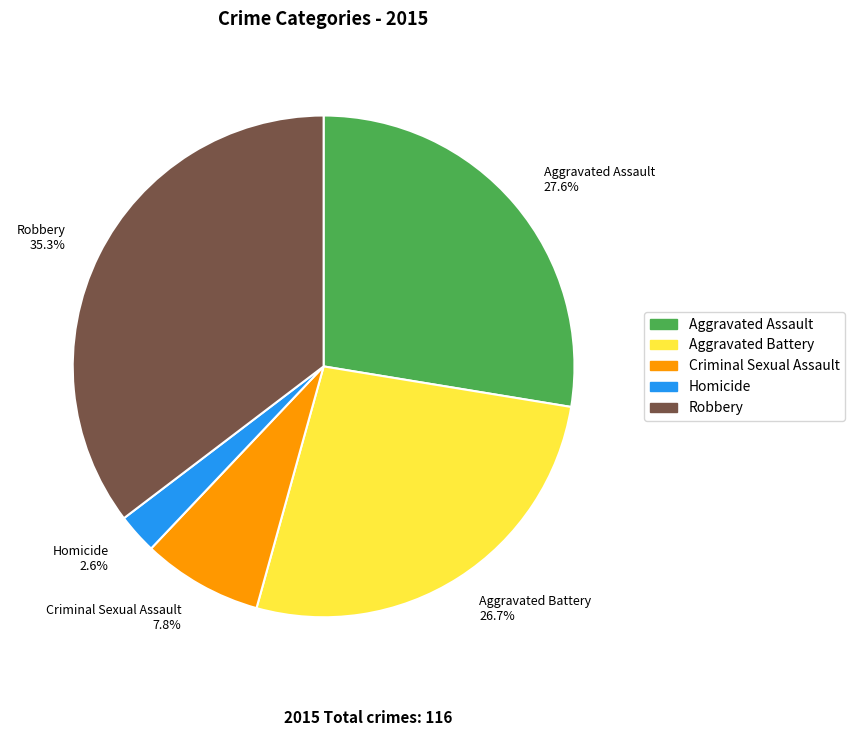

How many segments does this pie chart have?

5